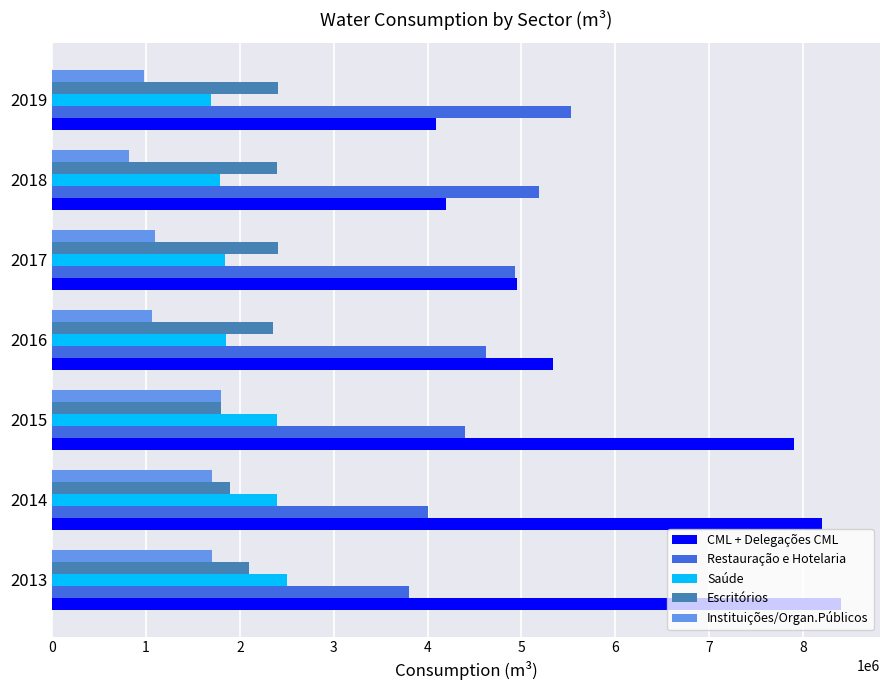

What is the highest value of the Saúde series?

2500000.0